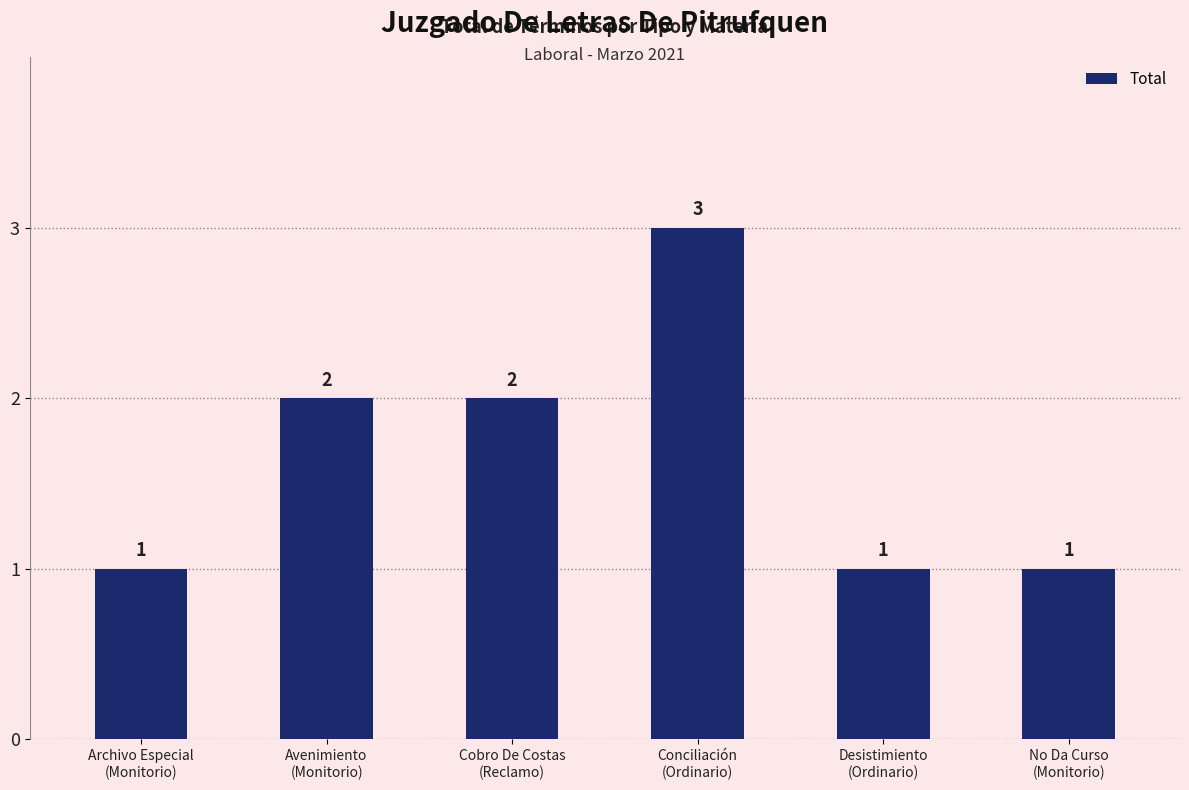

What is the change in value from Archivo Especial
(Monitorio) to Avenimiento
(Monitorio)?

+1